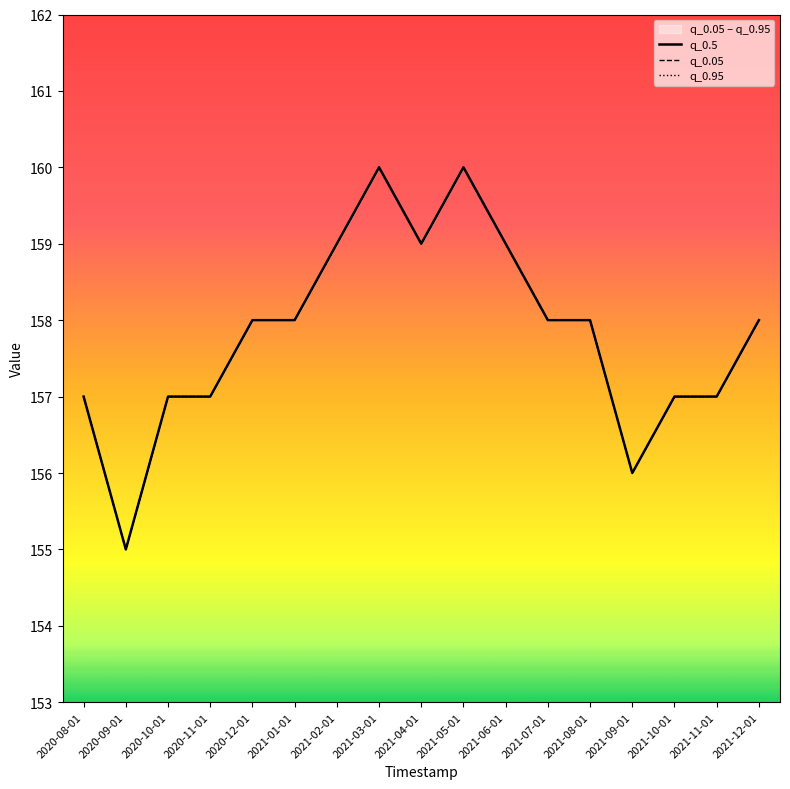

How many data points in q_0.05 are above 158?

5